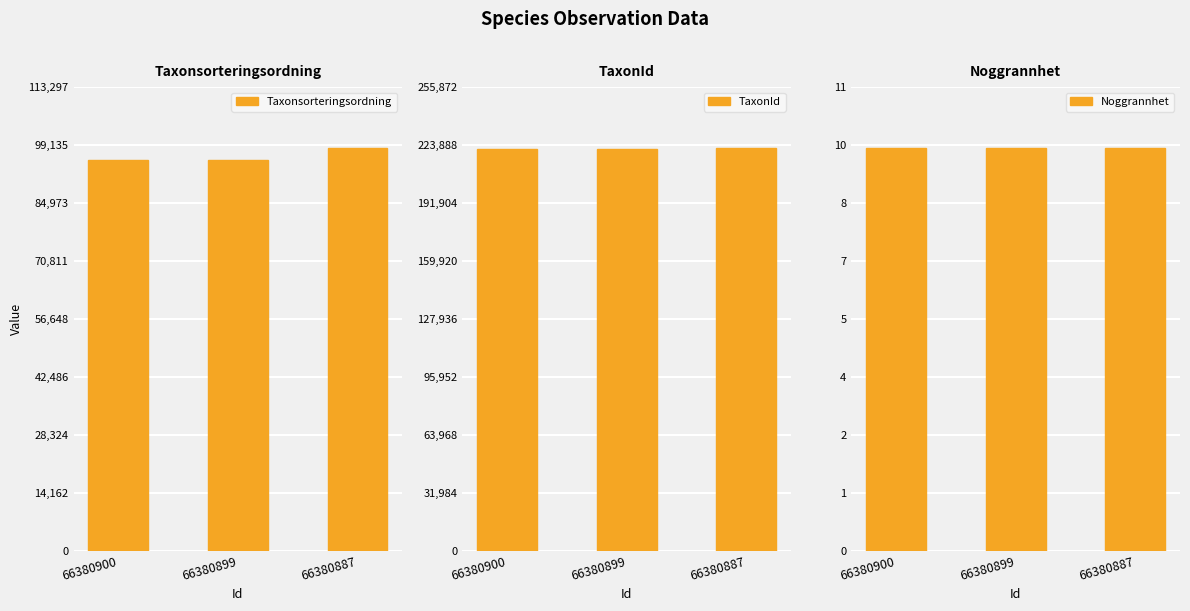

Reading left to right, transcribe all the data shown in this chart.

Taxonsorteringsordning: 66380900=95522	66380899=95519	66380887=98520
TaxonId: 66380900=221946	66380899=221945	66380887=222498
Noggrannhet: 66380900=10	66380899=10	66380887=10